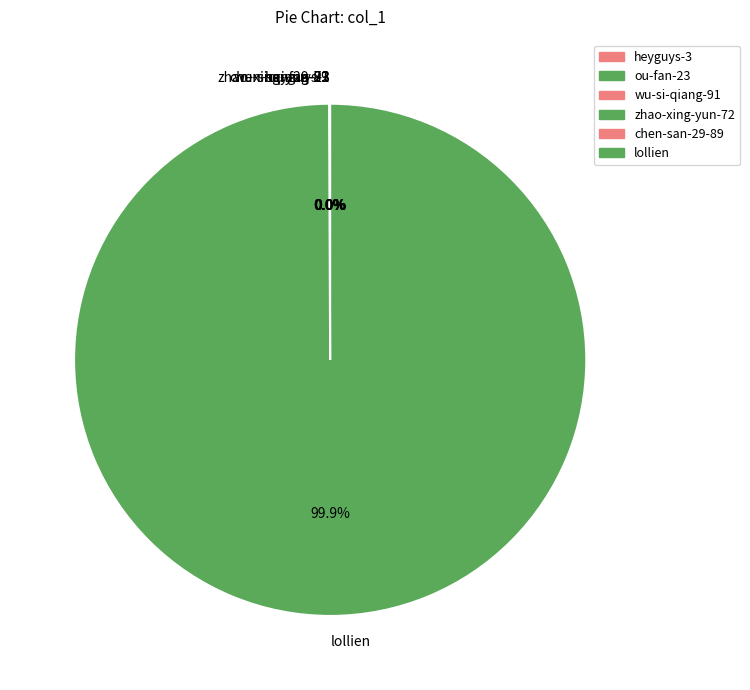

Is there a majority slice in this chart?

Yes